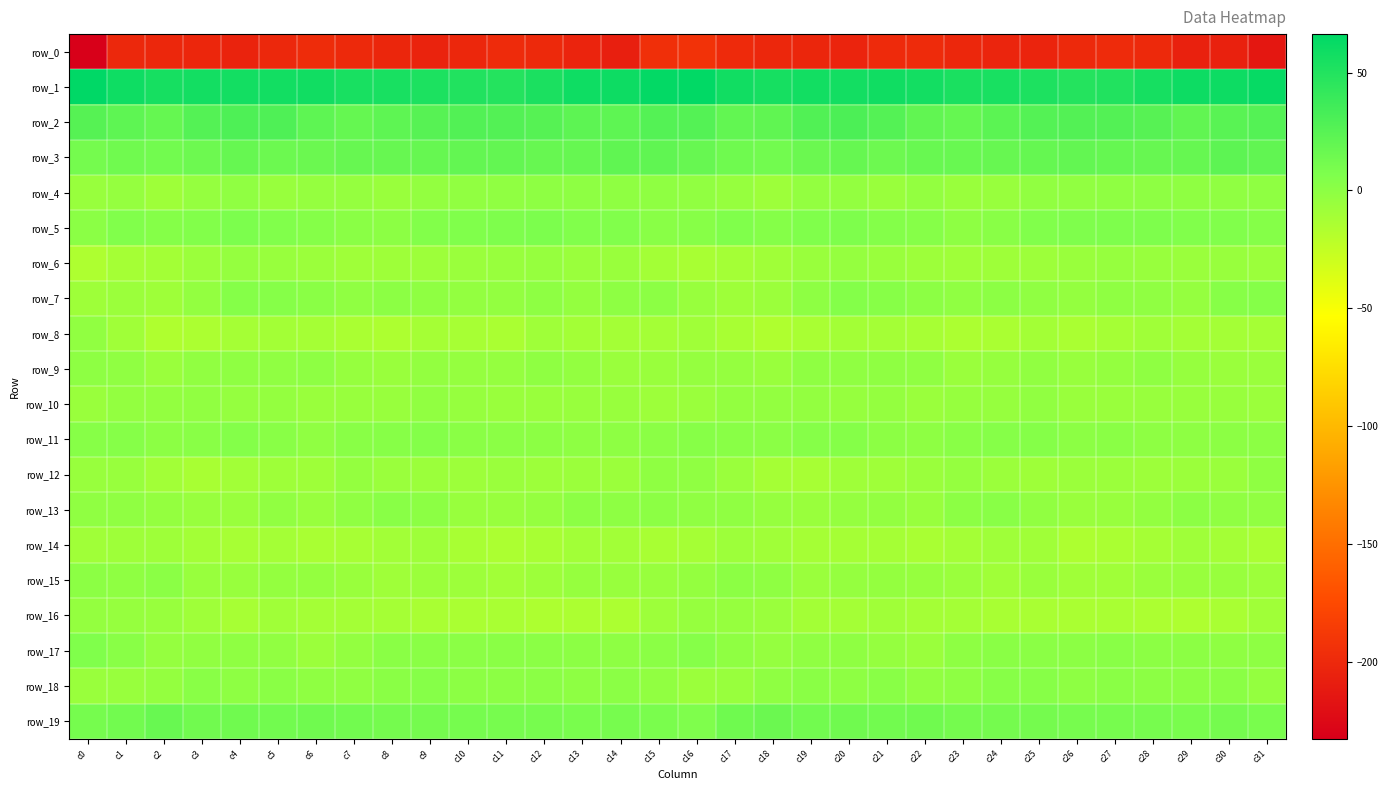

What is the smallest value displayed?

-232.8